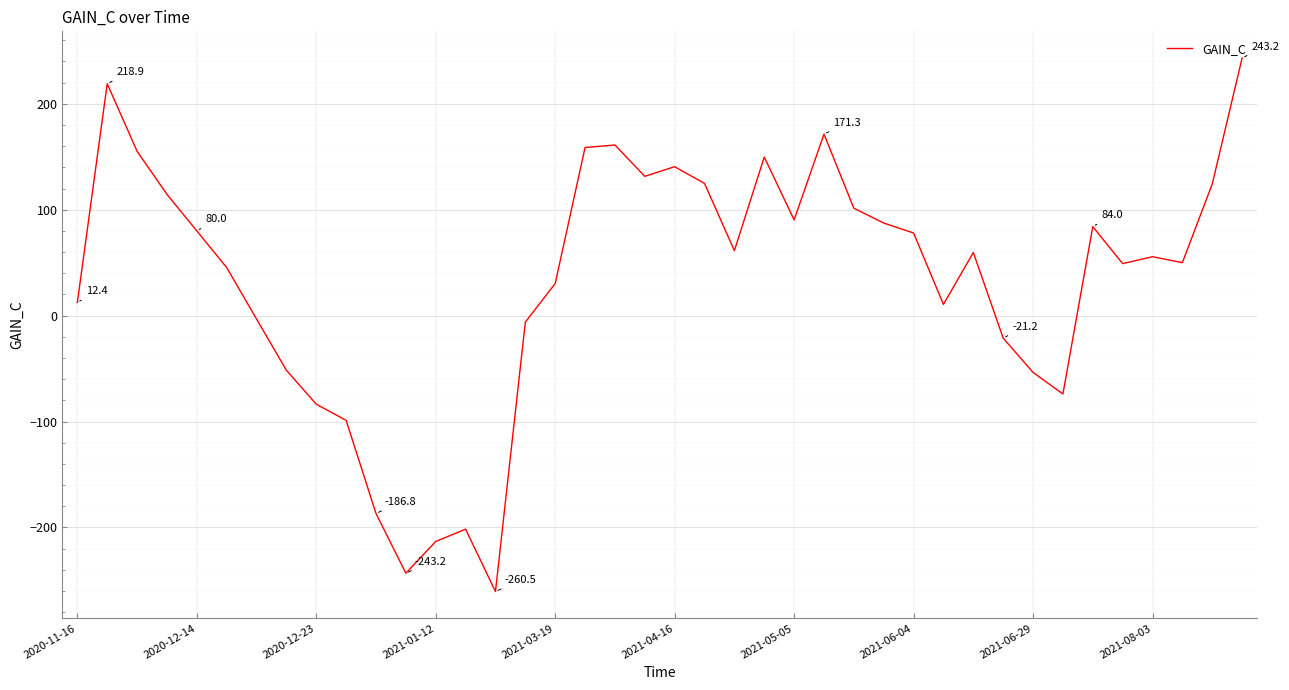

What is the difference between the maximum and minimum values?

503.7